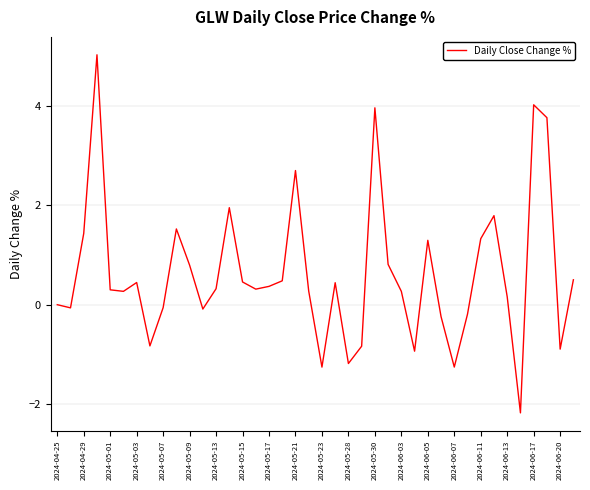

How many interior local peaks (higher than both neighbors) does the data have?

10